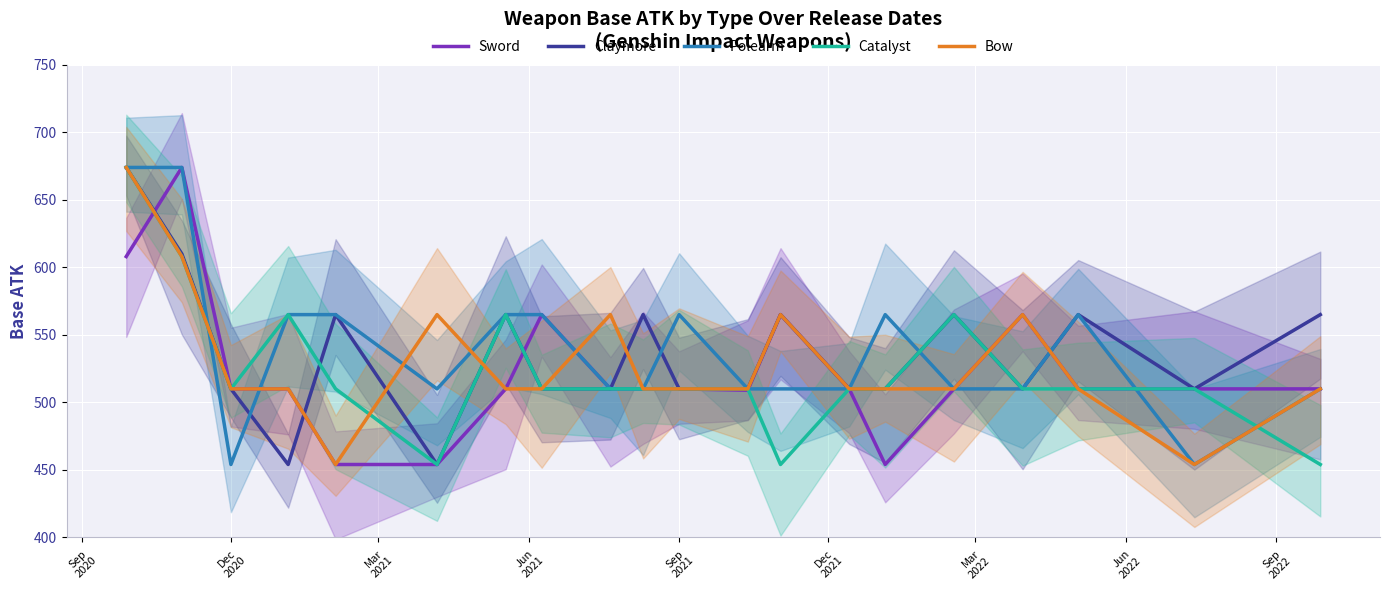

How many distinct data groups are displayed?

5